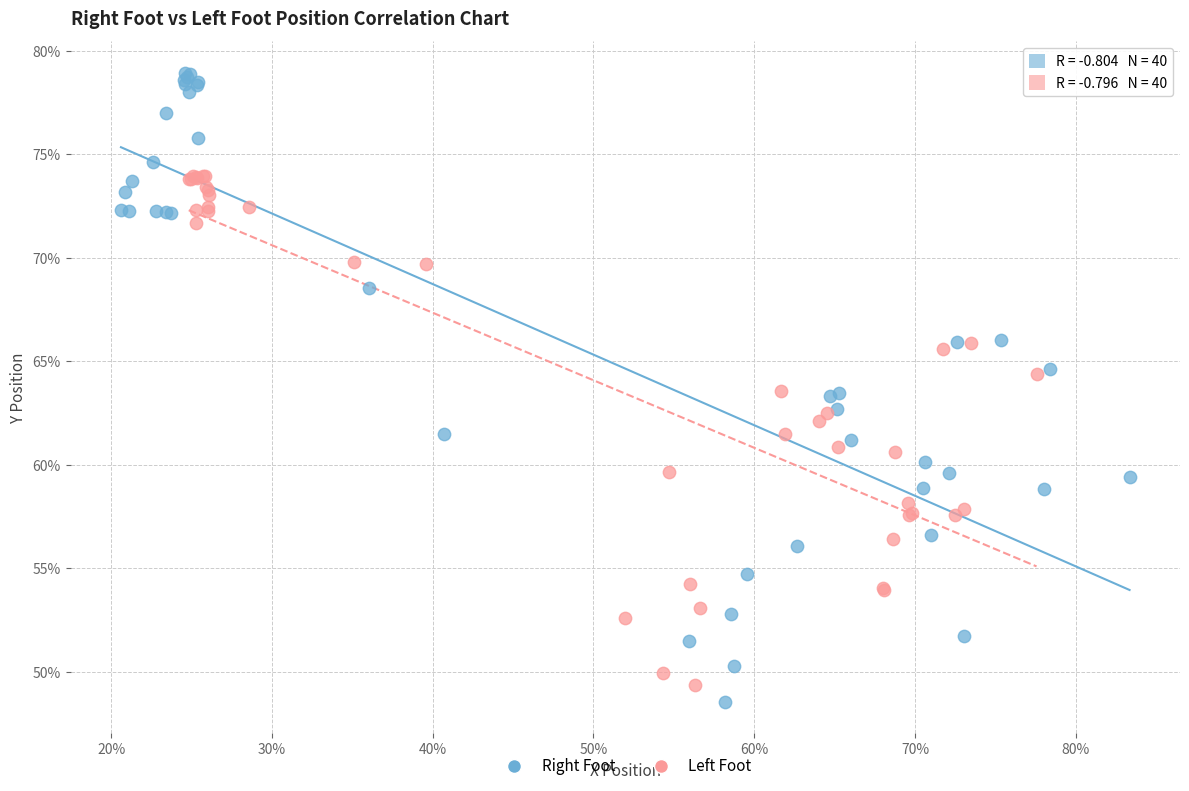

What are all the series names shown in the legend?

Right Foot, Left Foot